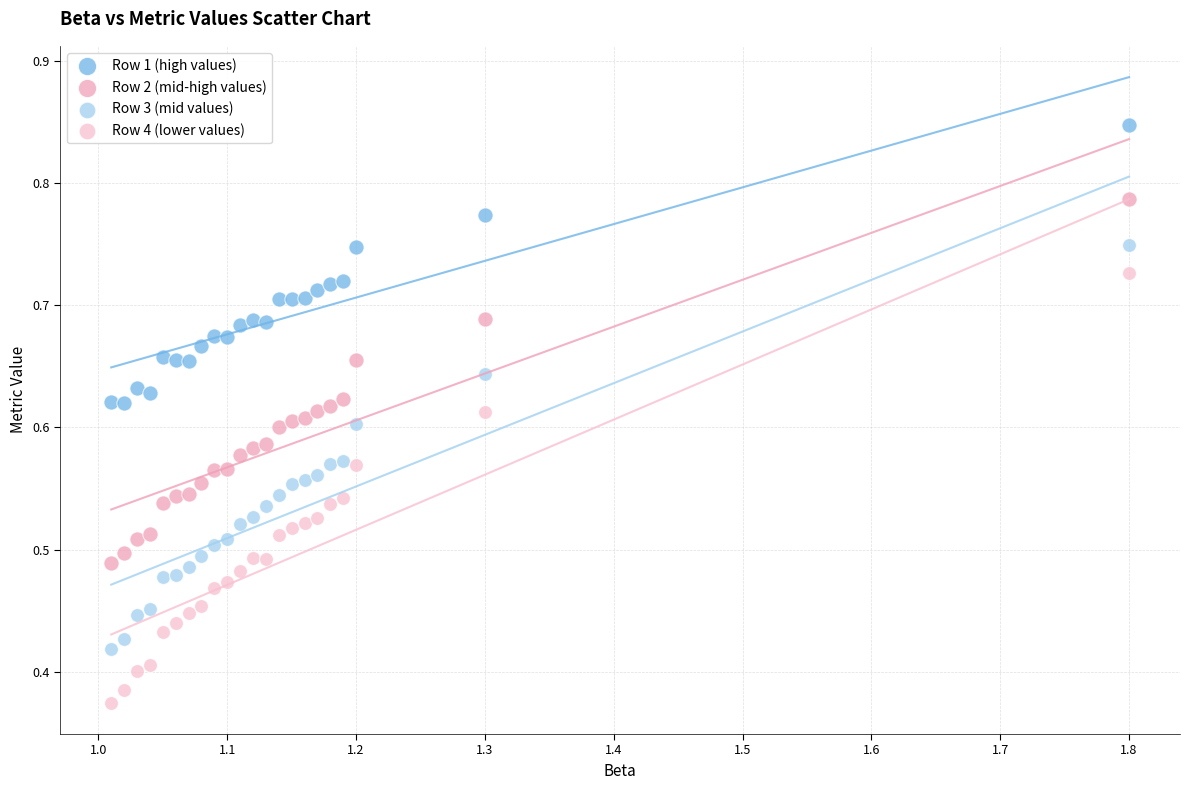

Which series reaches the maximum Y coordinate?

Row 1 (high values)